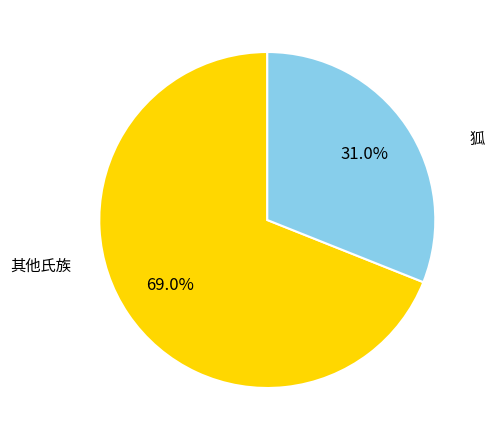

To the nearest percent, what is the difference between the largest and smallest slice percentages?

38%